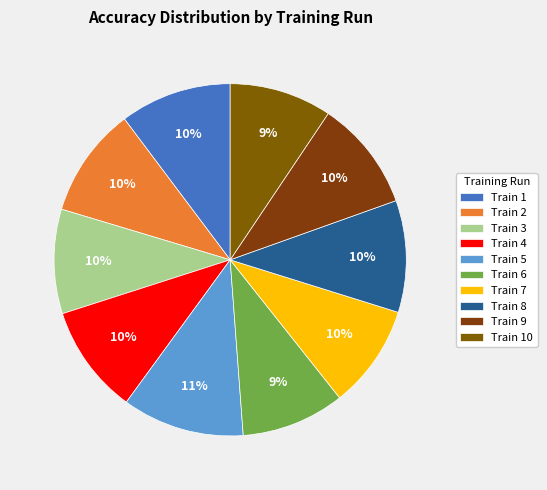

Does any single category account for the majority?

No